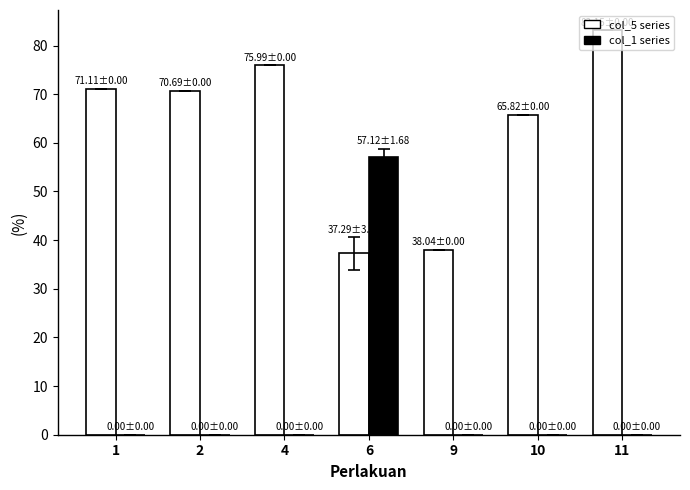

Count the number of data series in this chart.

2